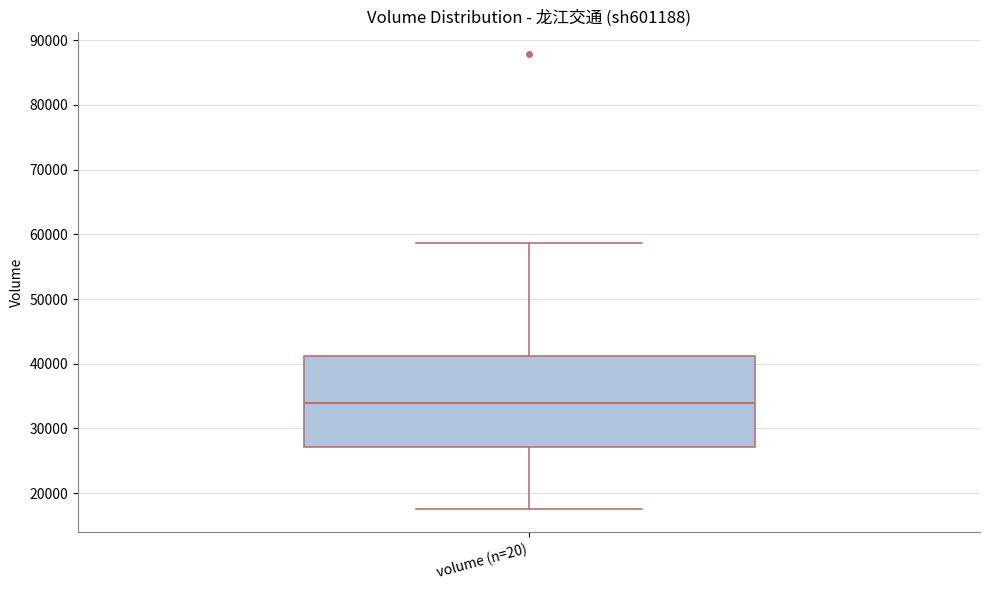

Transcribe this box plot: give where the median line is, the range the box spans, and where the two whiskers end, as read against the y-axis. The values are not printed on the chart, so give them approximately, as read against the axis.

median 34000, box 27000 to 41000, whiskers 17000 to 59000